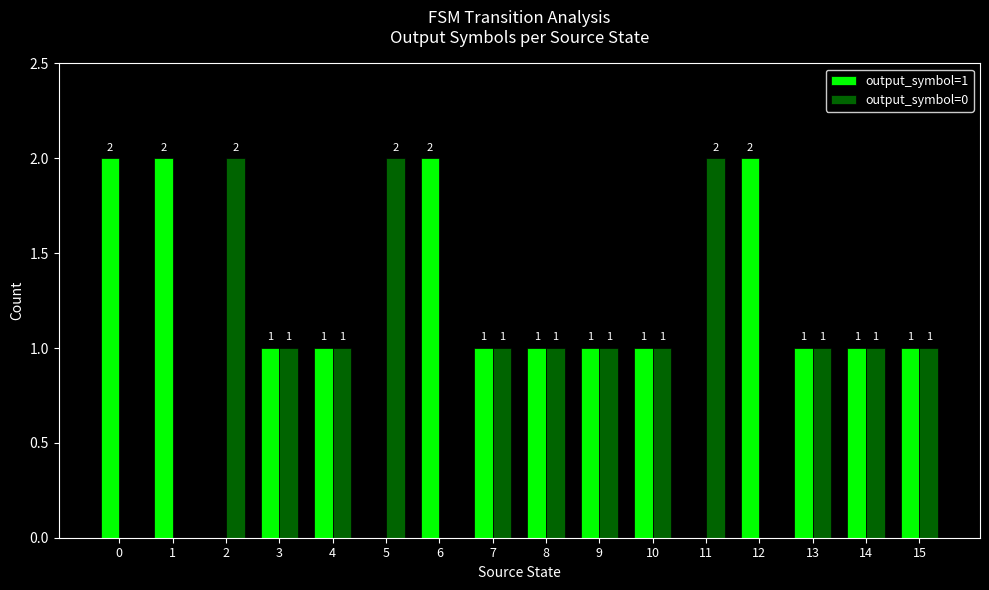

Is it true that output_symbol=0 equals 1 at 15?

True